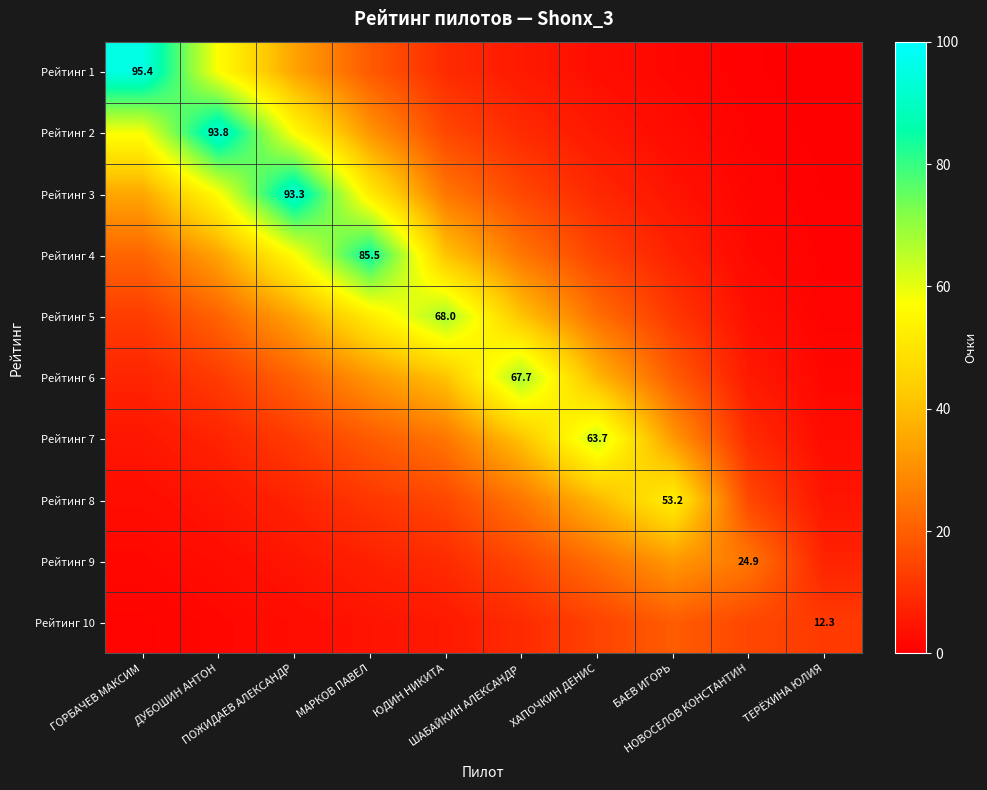

How many data points in Рейтинг 6 are less than 20?

5